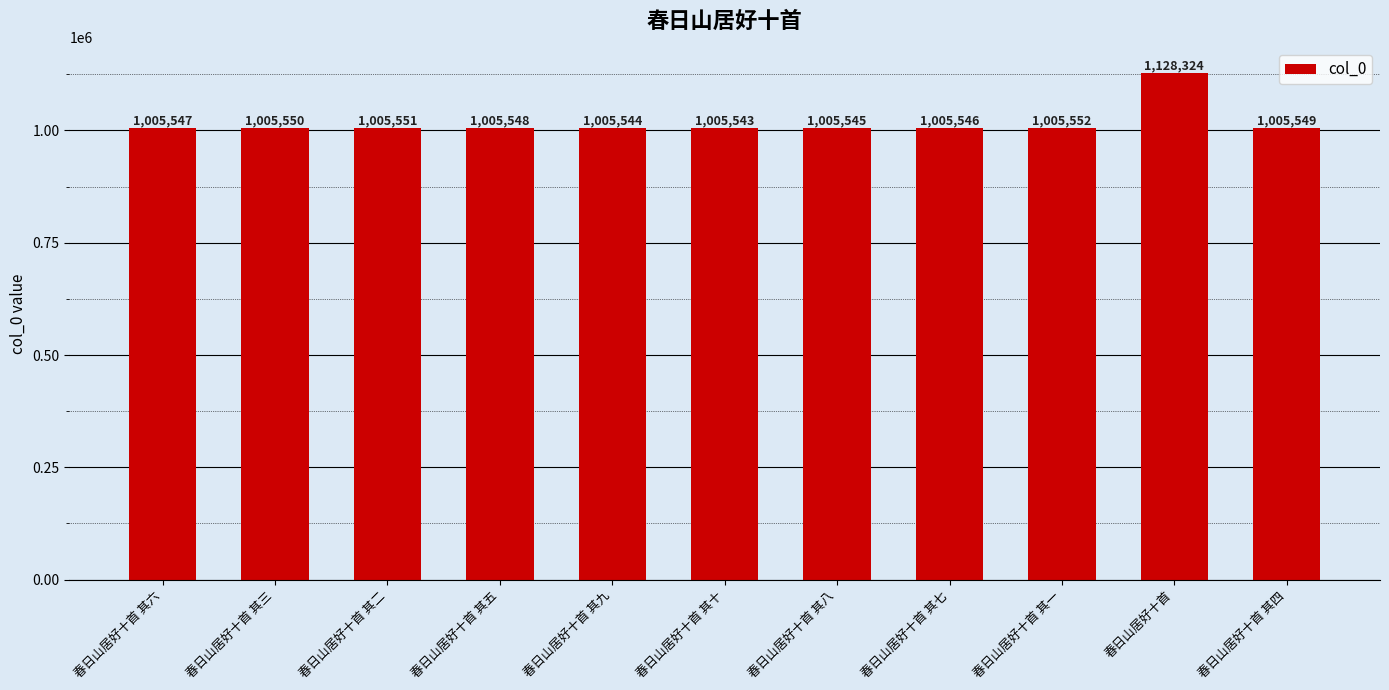

What is the greatest value displayed?

1128324